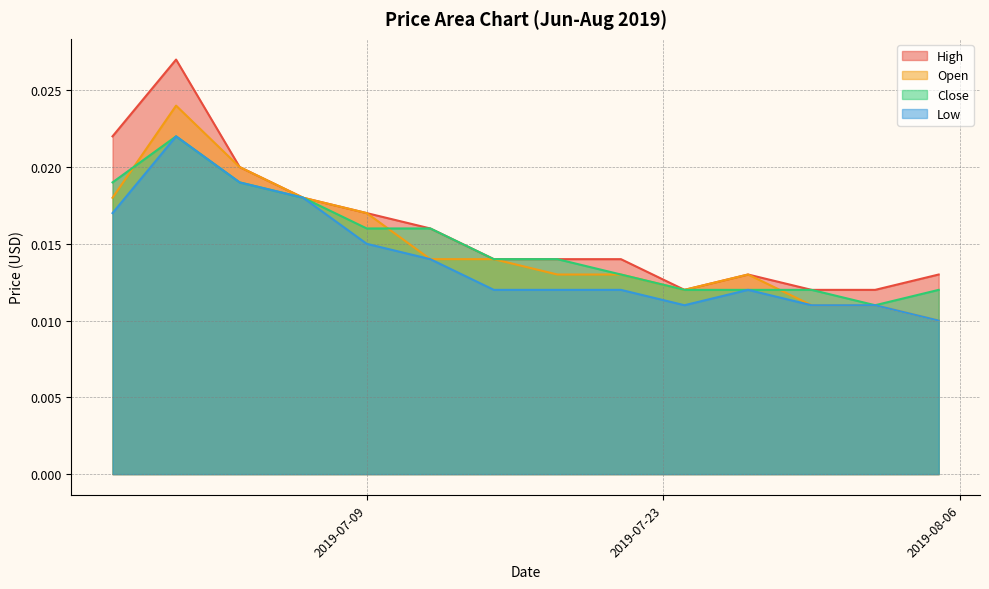

Which has a higher value, 2019-08-02 or 2019-08-05?

2019-08-05